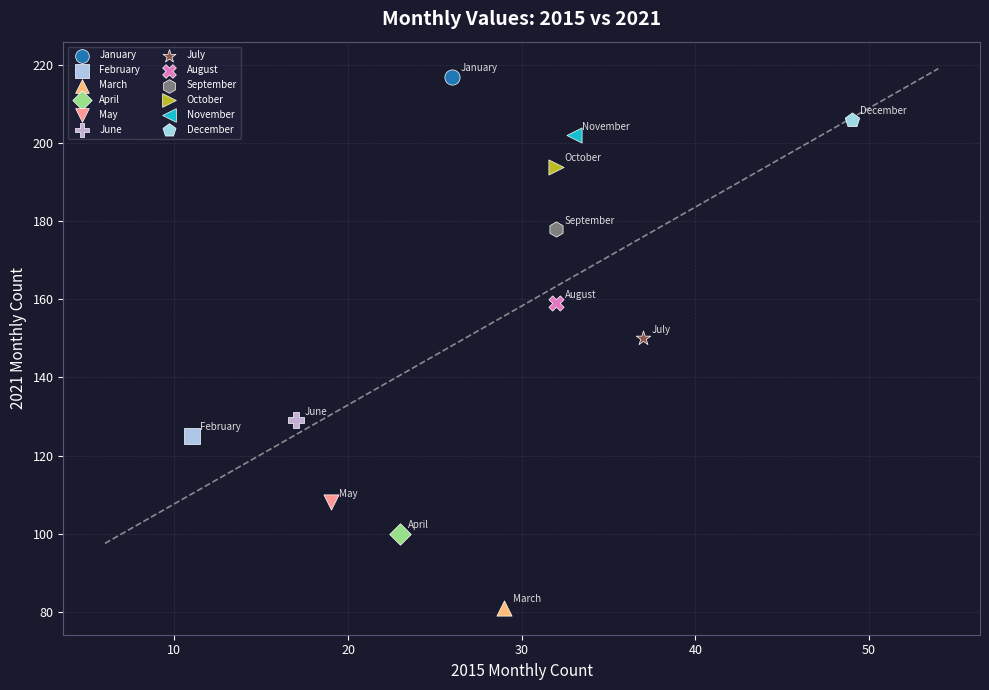

Which series reaches the maximum Y coordinate?

January